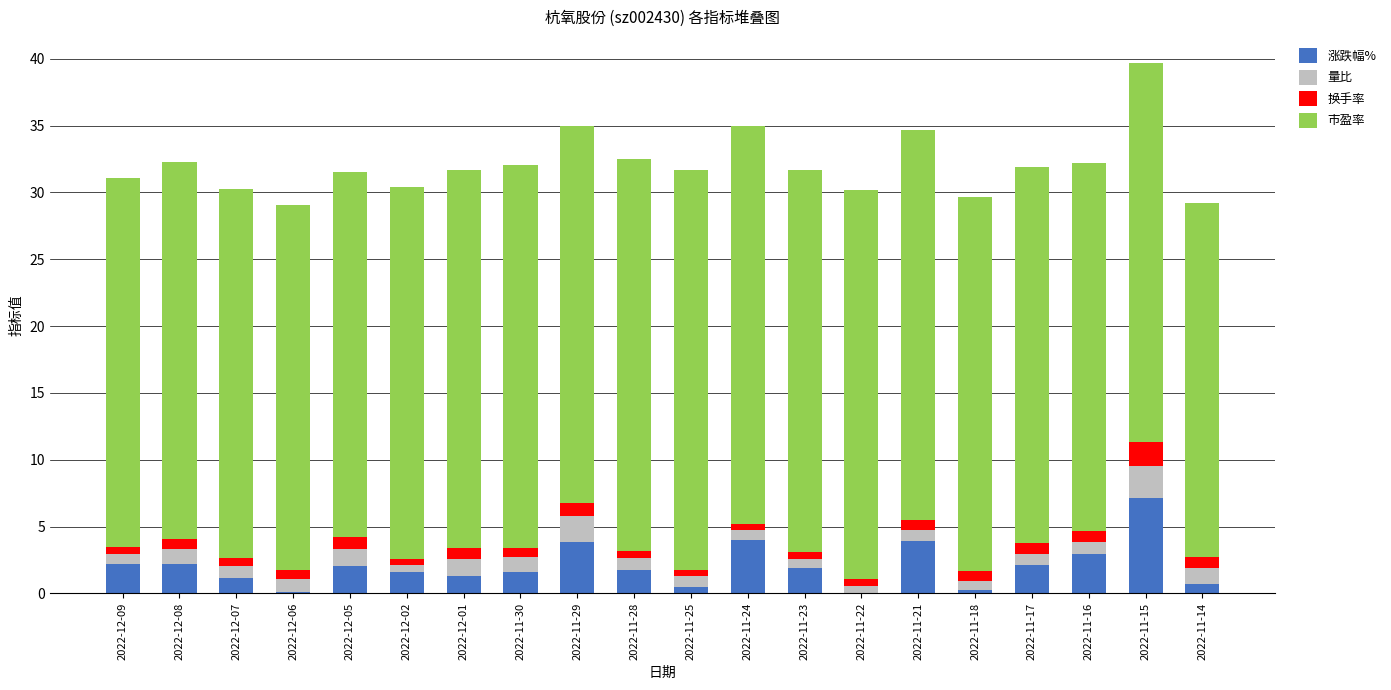

At which category is the sum across all series the highest?

2022-11-15